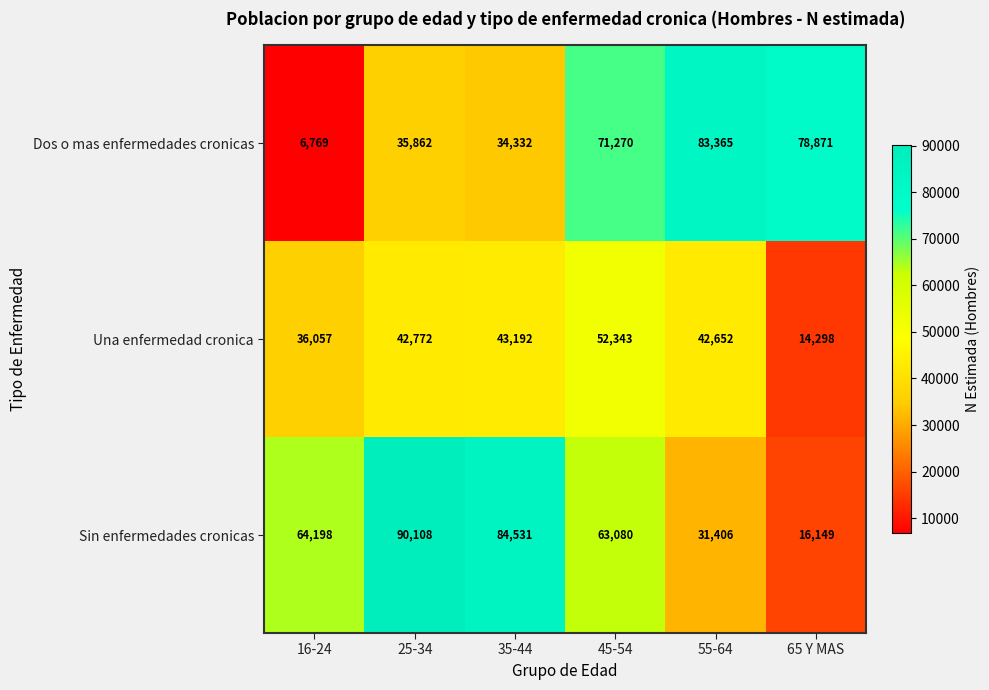

What is the approximate value of Sin enfermedades cronicas at 25-34, to the nearest 50?

90100